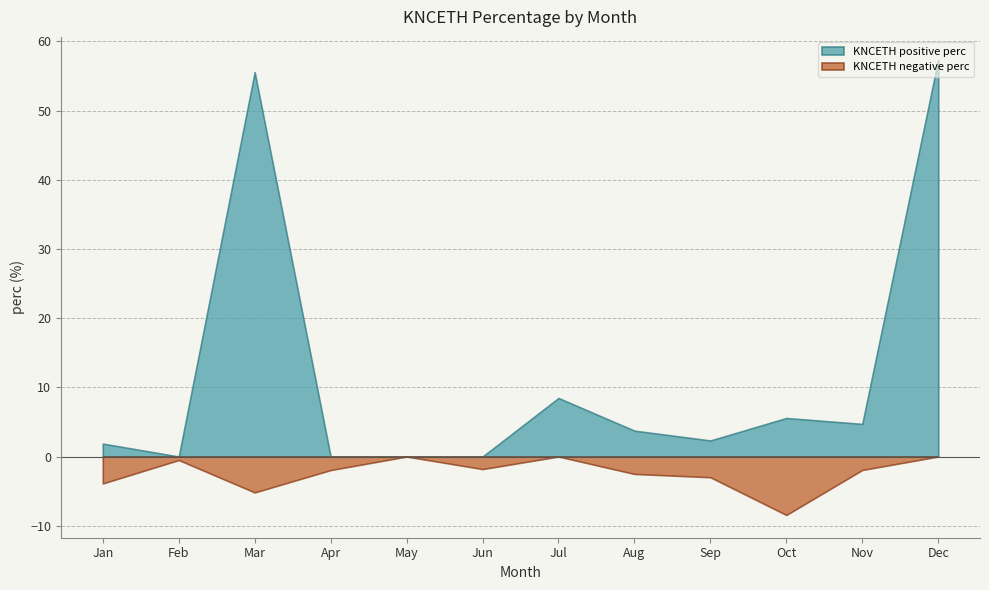

Which series has the widest spread of values?

KNCETH positive perc